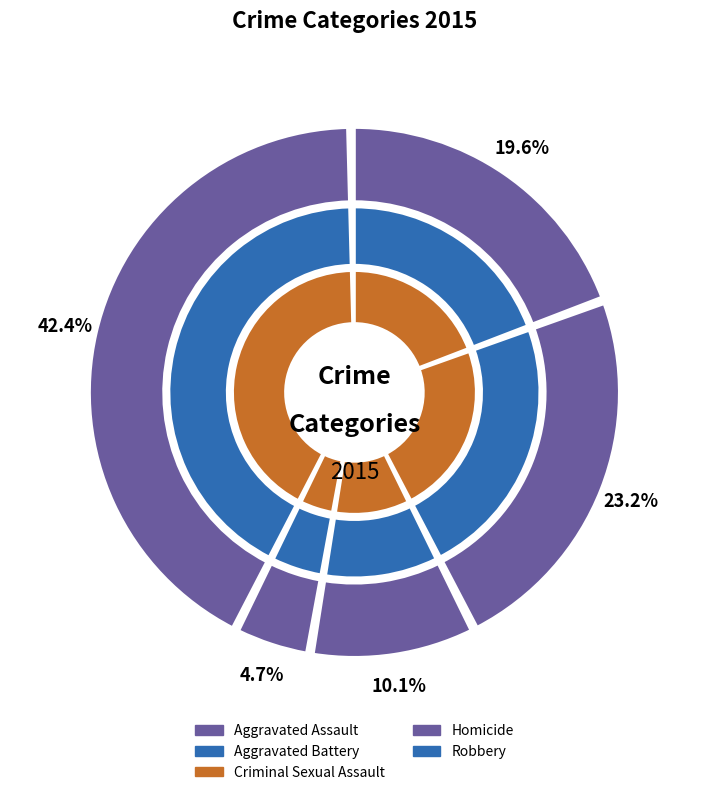

Is Aggravated Battery the majority of the pie?

No